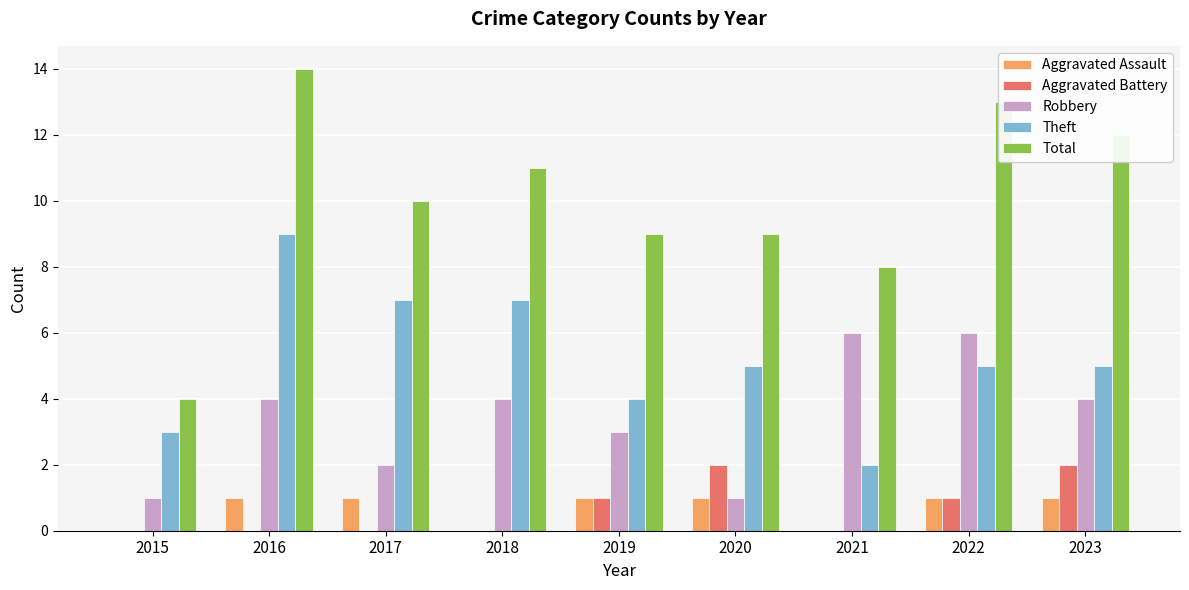

The Theft series shows 3 at 2023. True or false?

False